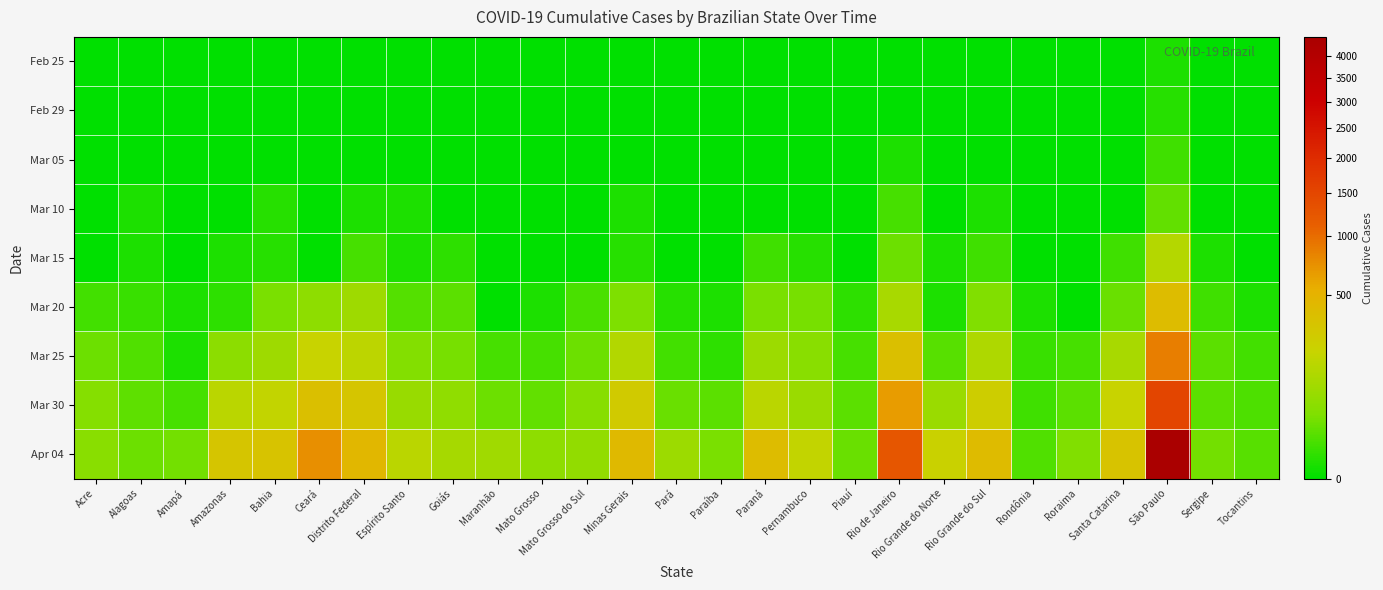

Reading left to right, transcribe all the data shown in this chart.

Feb 25: Acre=0	Alagoas=0	Amapá=0	Amazonas=0	Bahia=0	Ceará=0	Distrito Federal=0	Espírito Santo=0	Goiás=0	Maranhão=0	Mato Grosso=0	Mato Grosso do Sul=0	Minas Gerais=0	Pará=0	Paraíba=0	Paraná=0	Pernambuco=0	Piauí=0	Rio de Janeiro=0	Rio Grande do Norte=0	Rio Grande do Sul=0	Rondônia=0	Roraima=0	Santa Catarina=0	São Paulo=1	Sergipe=0	Tocantins=0
Feb 29: Acre=0	Alagoas=0	Amapá=0	Amazonas=0	Bahia=0	Ceará=0	Distrito Federal=0	Espírito Santo=0	Goiás=0	Maranhão=0	Mato Grosso=0	Mato Grosso do Sul=0	Minas Gerais=0	Pará=0	Paraíba=0	Paraná=0	Pernambuco=0	Piauí=0	Rio de Janeiro=0	Rio Grande do Norte=0	Rio Grande do Sul=0	Rondônia=0	Roraima=0	Santa Catarina=0	São Paulo=2	Sergipe=0	Tocantins=0
Mar 05: Acre=0	Alagoas=0	Amapá=0	Amazonas=0	Bahia=0	Ceará=0	Distrito Federal=0	Espírito Santo=0	Goiás=0	Maranhão=0	Mato Grosso=0	Mato Grosso do Sul=0	Minas Gerais=0	Pará=0	Paraíba=0	Paraná=0	Pernambuco=0	Piauí=0	Rio de Janeiro=1	Rio Grande do Norte=0	Rio Grande do Sul=0	Rondônia=0	Roraima=0	Santa Catarina=0	São Paulo=6	Sergipe=0	Tocantins=0
Mar 10: Acre=0	Alagoas=1	Amapá=0	Amazonas=0	Bahia=2	Ceará=0	Distrito Federal=1	Espírito Santo=1	Goiás=0	Maranhão=0	Mato Grosso=0	Mato Grosso do Sul=0	Minas Gerais=1	Pará=0	Paraíba=0	Paraná=0	Pernambuco=0	Piauí=0	Rio de Janeiro=8	Rio Grande do Norte=0	Rio Grande do Sul=1	Rondônia=0	Roraima=0	Santa Catarina=0	São Paulo=19	Sergipe=0	Tocantins=0
Mar 15: Acre=0	Alagoas=1	Amapá=0	Amazonas=1	Bahia=2	Ceará=0	Distrito Federal=8	Espírito Santo=1	Goiás=3	Maranhão=0	Mato Grosso=0	Mato Grosso do Sul=0	Minas Gerais=2	Pará=0	Paraíba=0	Paraná=6	Pernambuco=2	Piauí=0	Rio de Janeiro=24	Rio Grande do Norte=1	Rio Grande do Sul=6	Rondônia=0	Roraima=0	Santa Catarina=6	São Paulo=136	Sergipe=1	Tocantins=0
Mar 20: Acre=7	Alagoas=5	Amapá=1	Amazonas=3	Bahia=33	Ceará=55	Distrito Federal=87	Espírito Santo=13	Goiás=15	Maranhão=0	Mato Grosso=1	Mato Grosso do Sul=9	Minas Gerais=35	Pará=2	Paraíba=1	Paraná=32	Pernambuco=30	Piauí=3	Rio de Janeiro=109	Rio Grande do Norte=1	Rio Grande do Sul=37	Rondônia=1	Roraima=0	Santa Catarina=21	São Paulo=396	Sergipe=6	Tocantins=1
Mar 25: Acre=23	Alagoas=11	Amapá=1	Amazonas=54	Bahia=84	Ceará=200	Distrito Federal=160	Espírito Santo=39	Goiás=29	Maranhão=8	Mato Grosso=8	Mato Grosso do Sul=24	Minas Gerais=133	Pará=7	Paraíba=3	Paraná=81	Pernambuco=46	Piauí=8	Rio de Janeiro=370	Rio Grande do Norte=14	Rio Grande do Sul=123	Rondônia=5	Roraima=8	Santa Catarina=109	São Paulo=862	Sergipe=16	Tocantins=7
Mar 30: Acre=42	Alagoas=17	Amapá=8	Amazonas=151	Bahia=176	Ceará=372	Distrito Federal=312	Espírito Santo=72	Goiás=61	Maranhão=23	Mato Grosso=18	Mato Grosso do Sul=44	Minas Gerais=261	Pará=21	Paraíba=15	Paraná=155	Pernambuco=78	Piauí=16	Rio de Janeiro=657	Rio Grande do Norte=77	Rio Grande do Sul=241	Rondônia=6	Roraima=16	Santa Catarina=197	São Paulo=1517	Sergipe=16	Tocantins=10
Apr 04: Acre=46	Alagoas=23	Amapá=28	Amazonas=311	Bahia=332	Ceará=730	Distrito Federal=454	Espírito Santo=153	Goiás=103	Maranhão=88	Mato Grosso=56	Mato Grosso do Sul=62	Minas Gerais=430	Pará=80	Paraíba=32	Paraná=395	Pernambuco=176	Piauí=22	Rio de Janeiro=1246	Rio Grande do Norte=212	Rio Grande do Sul=410	Rondônia=11	Roraima=37	Santa Catarina=334	São Paulo=4466	Sergipe=27	Tocantins=14